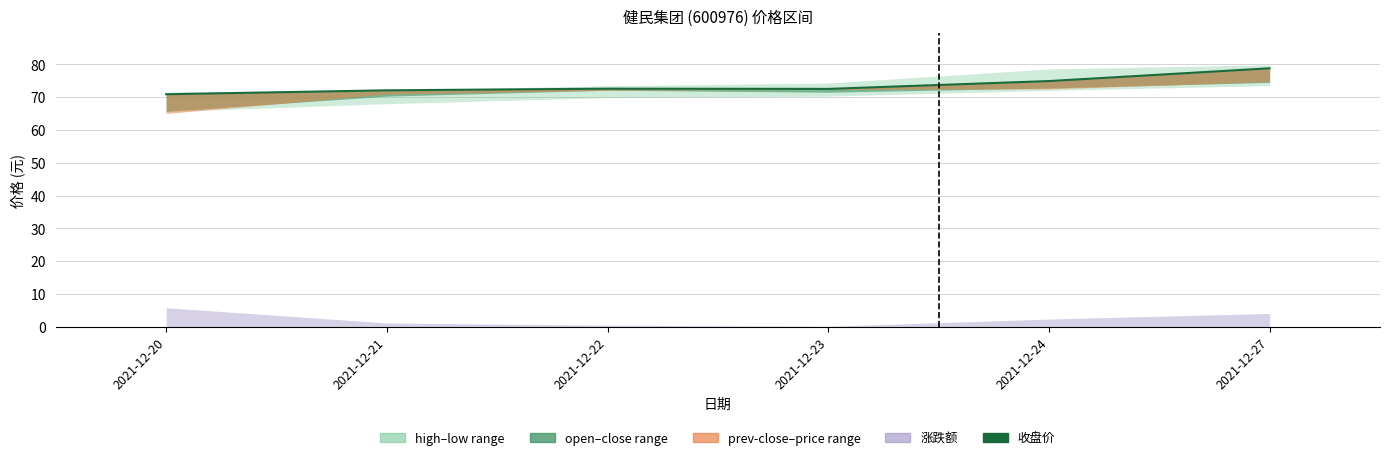

At which label does the data first exceed 72?

2021-12-21